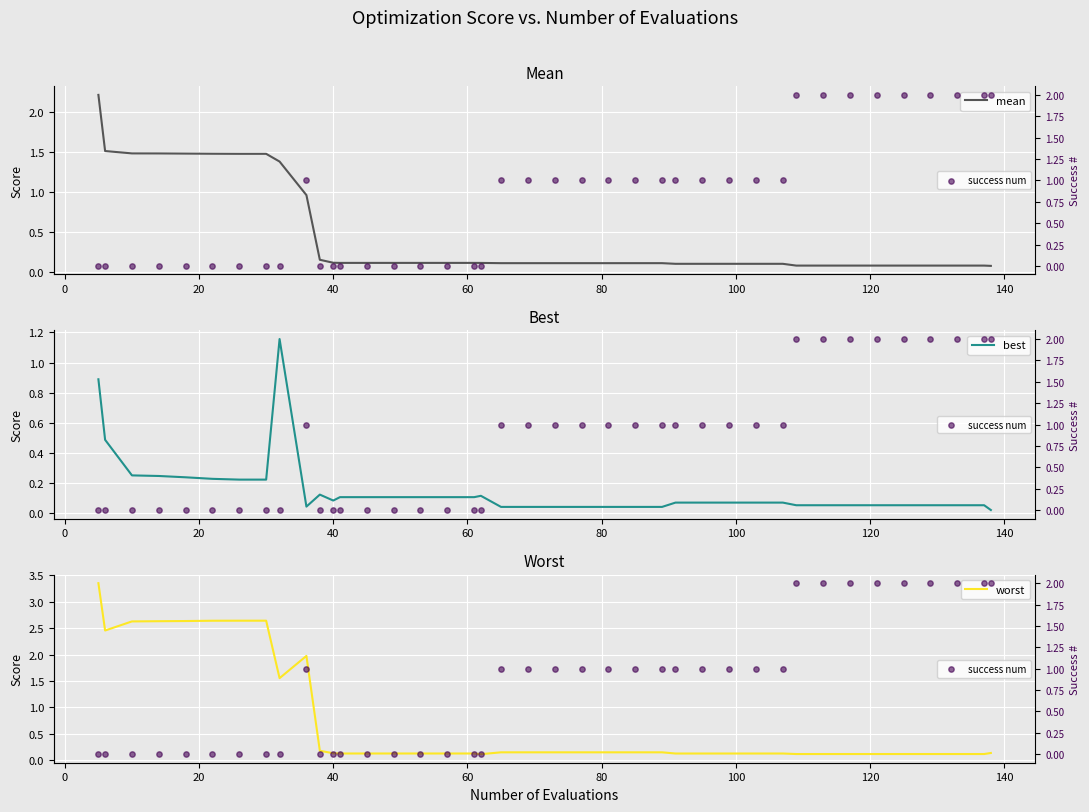

At how many categories does at least one series exceed 1?

19